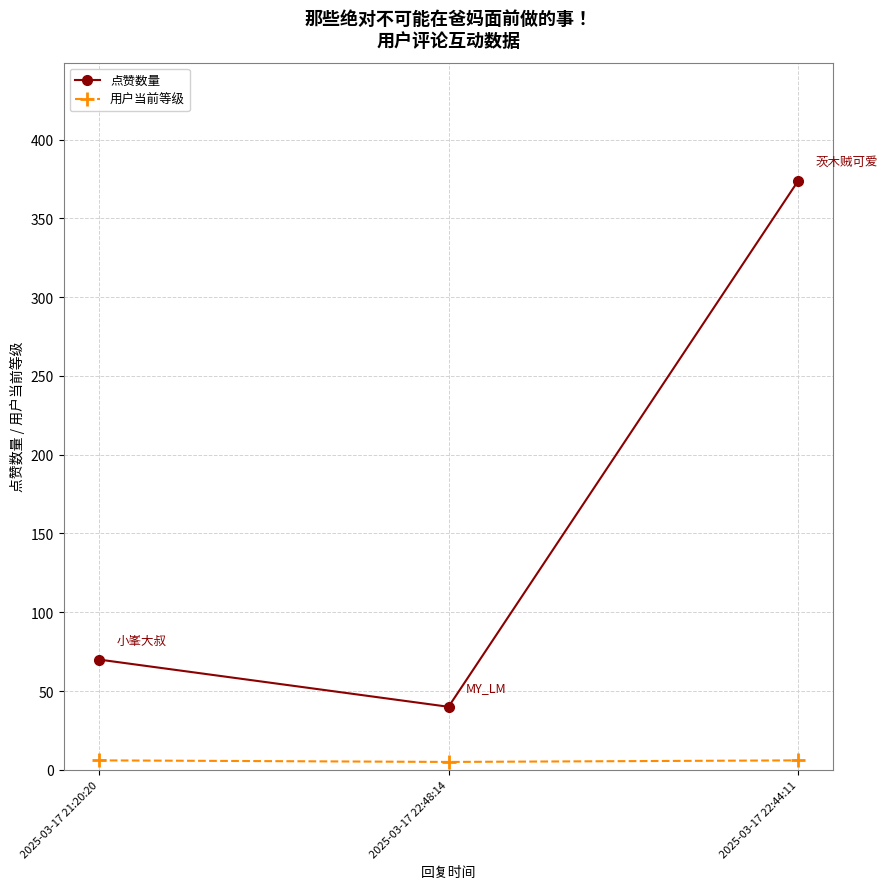

Read the 点赞数量 value at 2025-03-17 21:20:20.

70